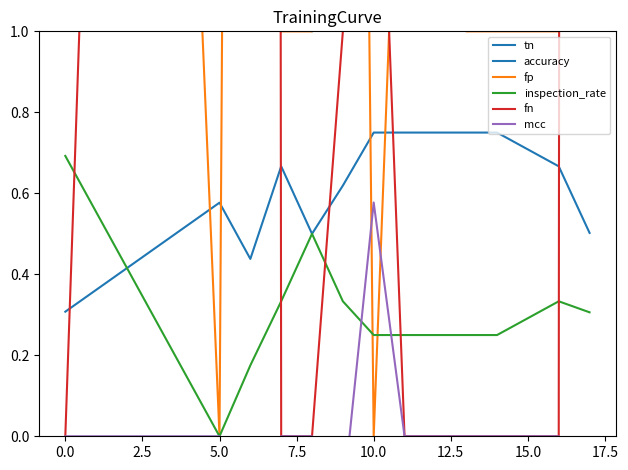

How many interior local peaks does the tn series have?

3